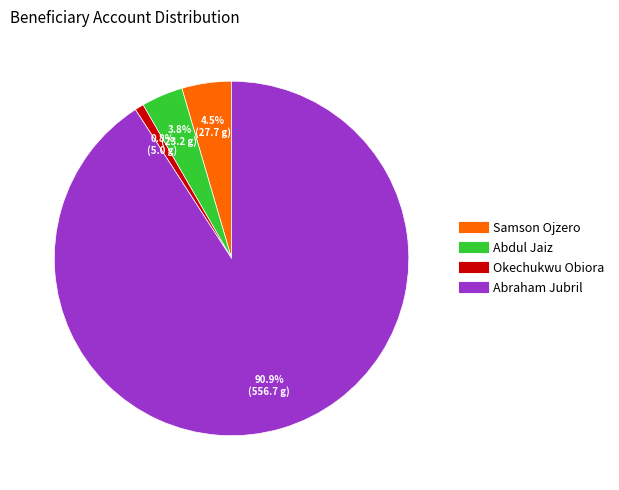

Which has a higher value, Okechukwu Obiora or Abraham Jubril?

Abraham Jubril